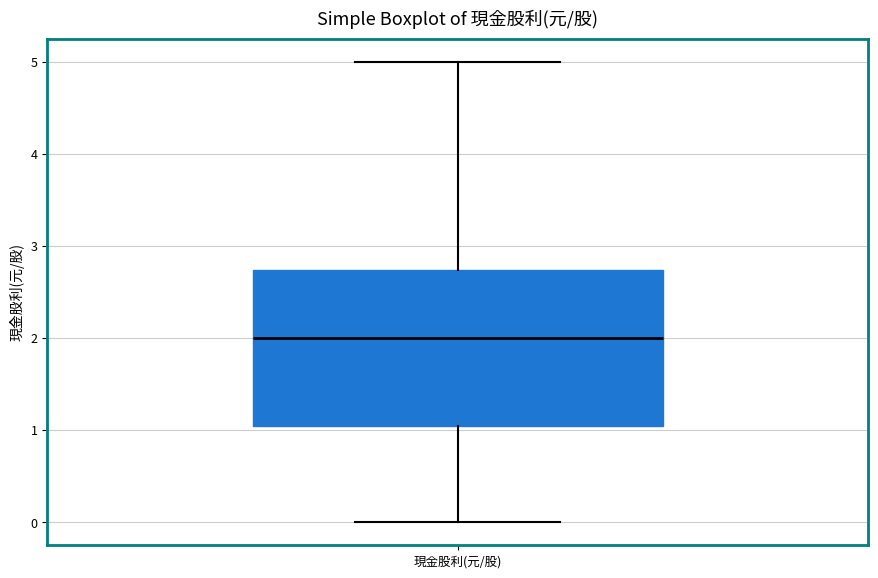

Read this box plot against the y-axis: the position of the median line, the range covered by the box, and the ends of both whiskers. The values are not printed on the chart, so give them approximately, as read against the axis.

median 2.0, box 1.1 to 2.7, whiskers 0.0 to 5.0